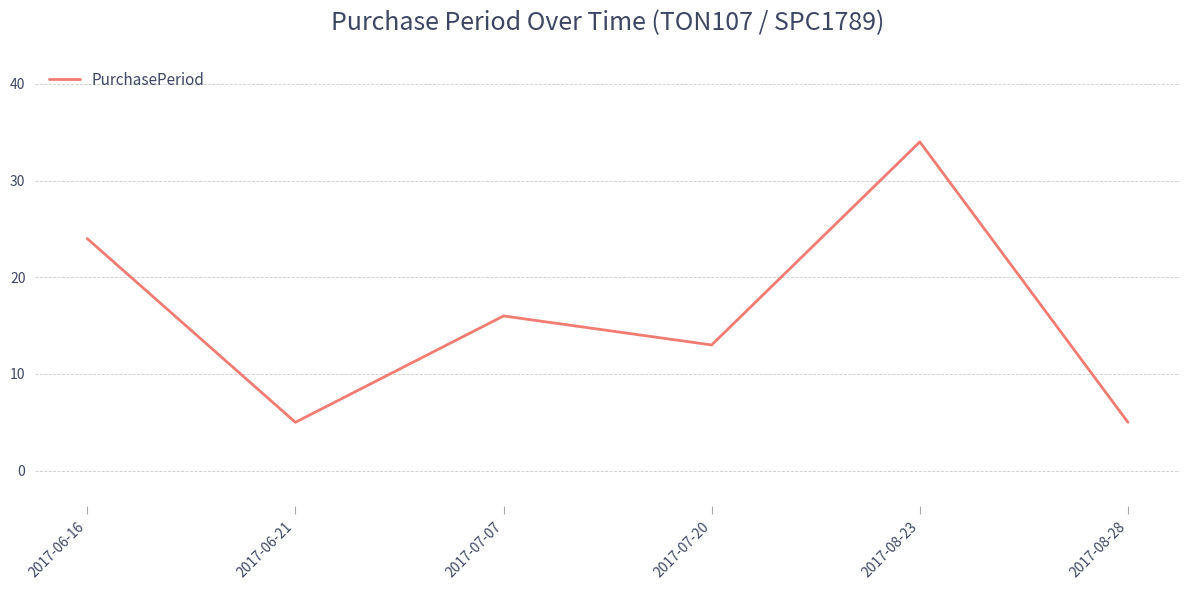

What position from the right is 2017-06-21?

5